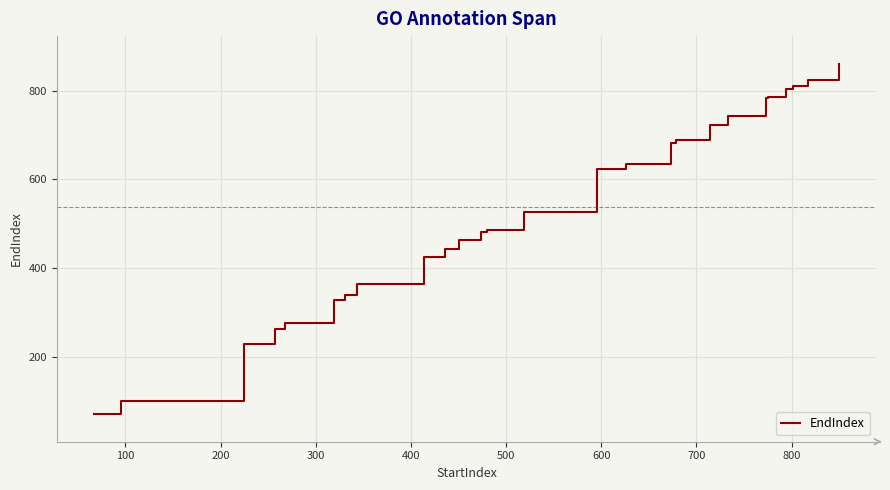

How many series are shown in this chart?

1